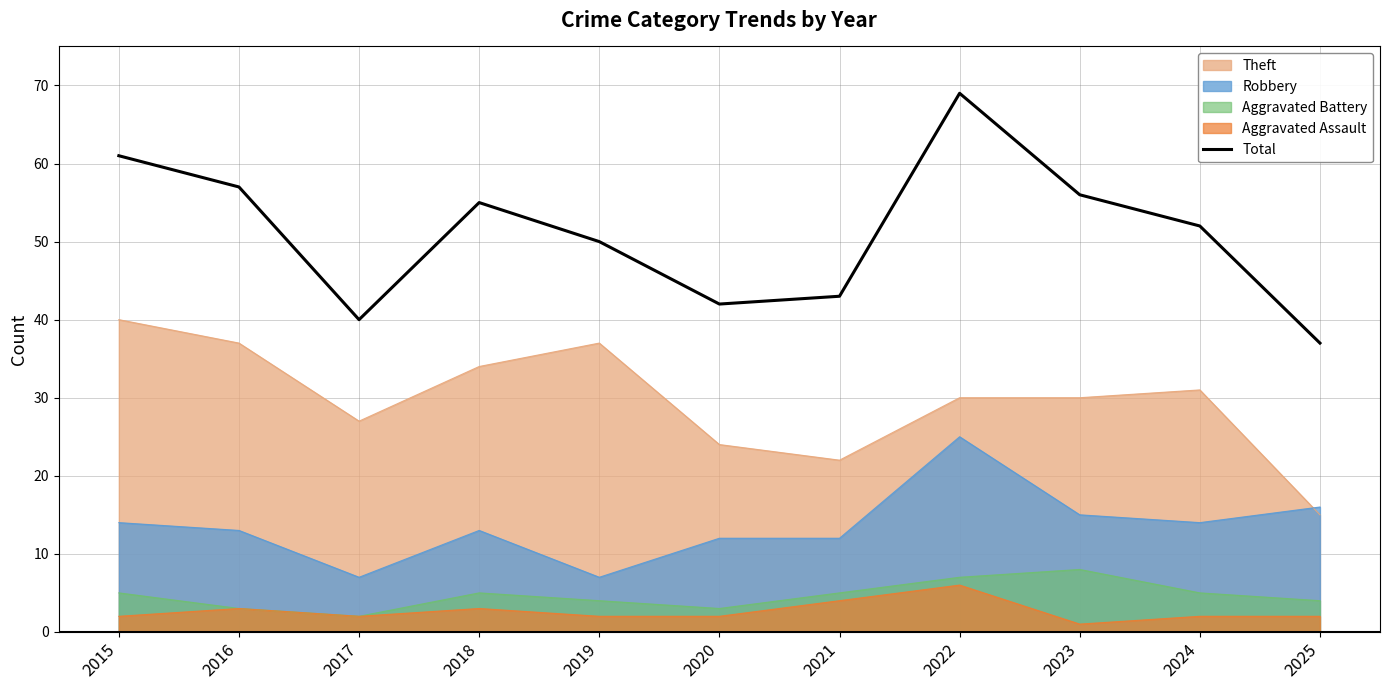

What is the difference between the maximum and minimum values?

32